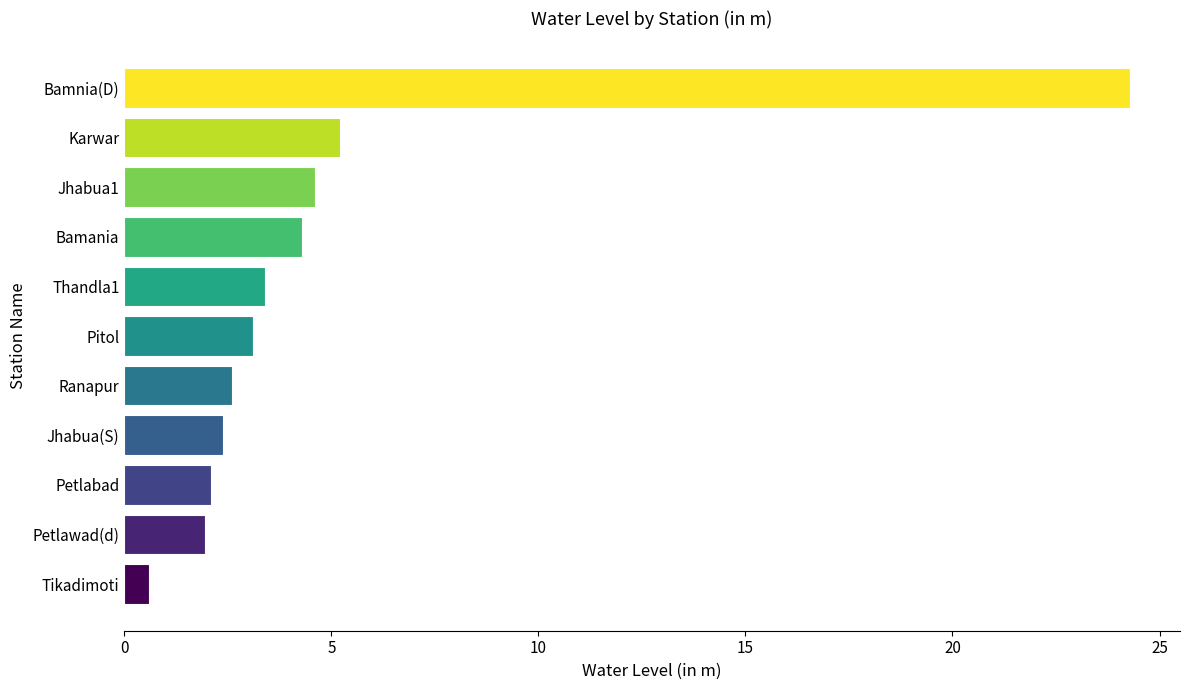

The value at Bamnia(D) is 24.3. True or false?

True